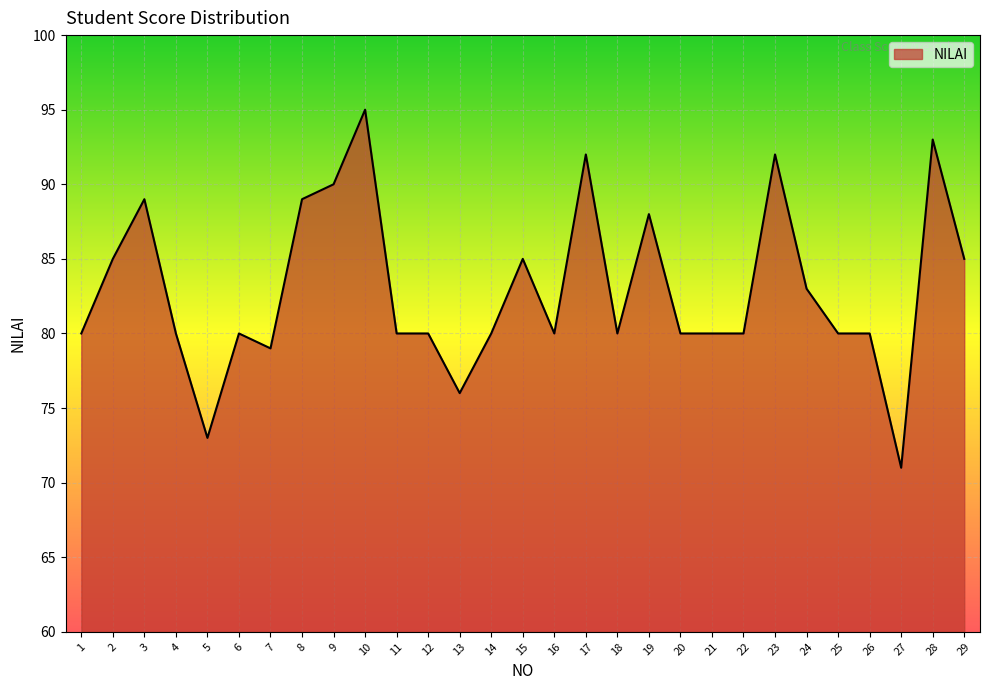

The value at 2 is 124. True or false?

False